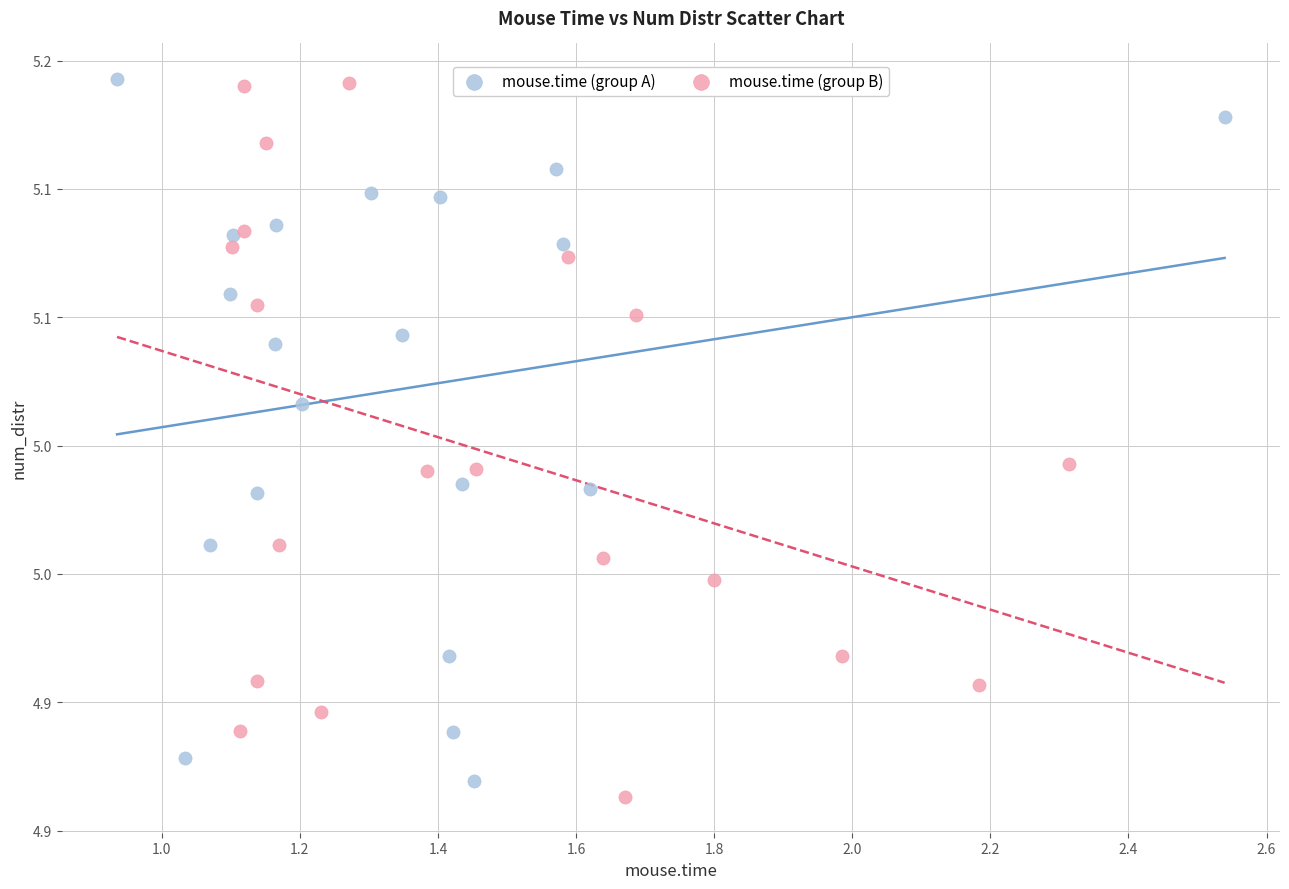

What are all the series names shown in the legend?

mouse.time (group A), mouse.time (group B)